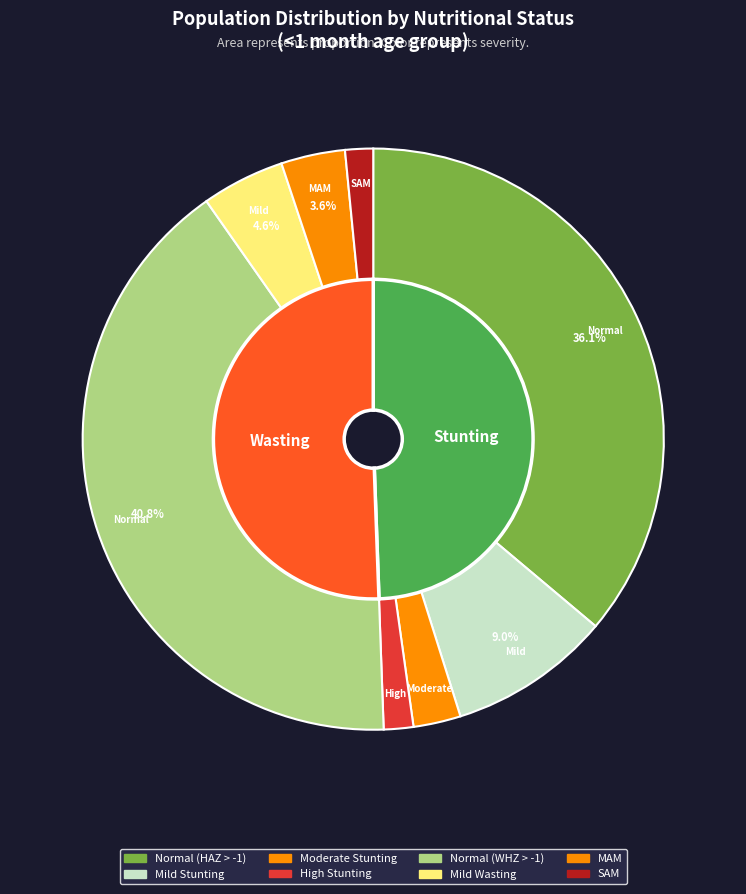

Which category has the biggest portion of the pie?

Normal (WHZ-score > -1)